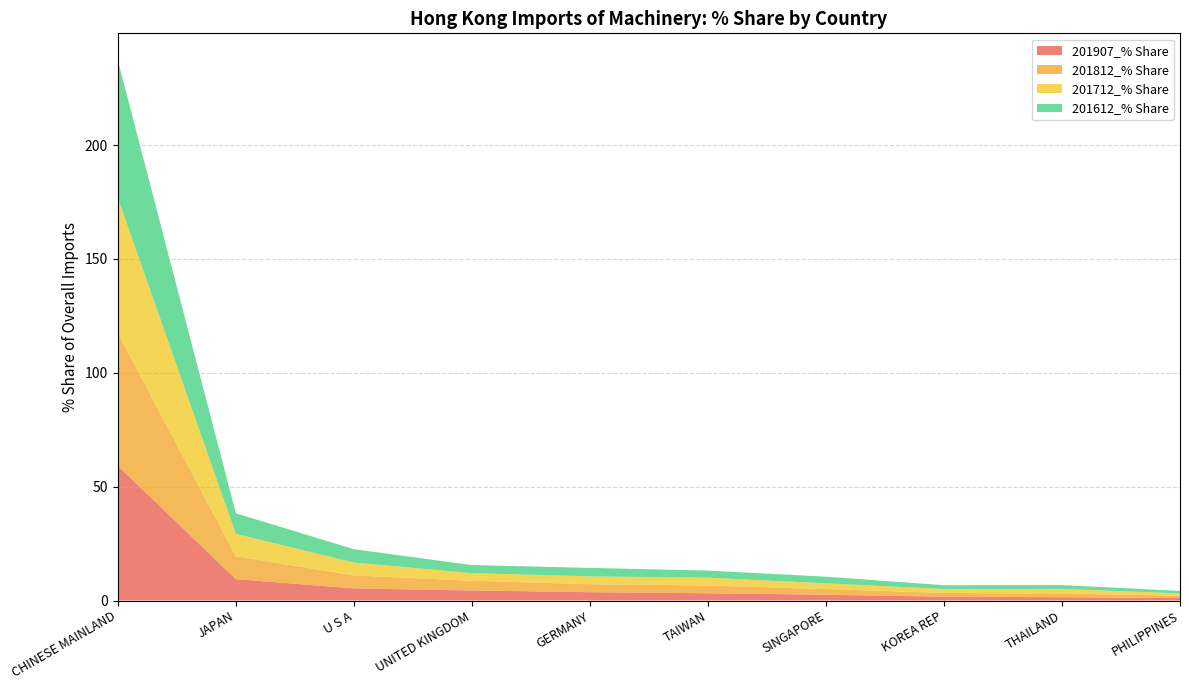

Reading right to left, what are all the values shown in this chart?

201907_% Share: PHILIPPINES=1.1	THAILAND=1.4	KOREA REP=1.7	SINGAPORE=2.5	TAIWAN=3.2	GERMANY=3.7	UNITED KINGDOM=4.4	U S A=5.3	JAPAN=9.4	CHINESE MAINLAND=59.1
201812_% Share: PHILIPPINES=1.0	THAILAND=1.7	KOREA REP=1.6	SINGAPORE=2.5	TAIWAN=3.4	GERMANY=3.5	UNITED KINGDOM=4.3	U S A=5.7	JAPAN=10.1	CHINESE MAINLAND=58.3
201712_% Share: PHILIPPINES=1.0	THAILAND=2.0	KOREA REP=1.7	SINGAPORE=2.5	TAIWAN=3.4	GERMANY=3.5	UNITED KINGDOM=3.3	U S A=5.7	JAPAN=9.8	CHINESE MAINLAND=59.4
201612_% Share: PHILIPPINES=1.1	THAILAND=1.7	KOREA REP=1.7	SINGAPORE=2.9	TAIWAN=3.1	GERMANY=3.7	UNITED KINGDOM=3.5	U S A=5.8	JAPAN=9.0	CHINESE MAINLAND=60.4